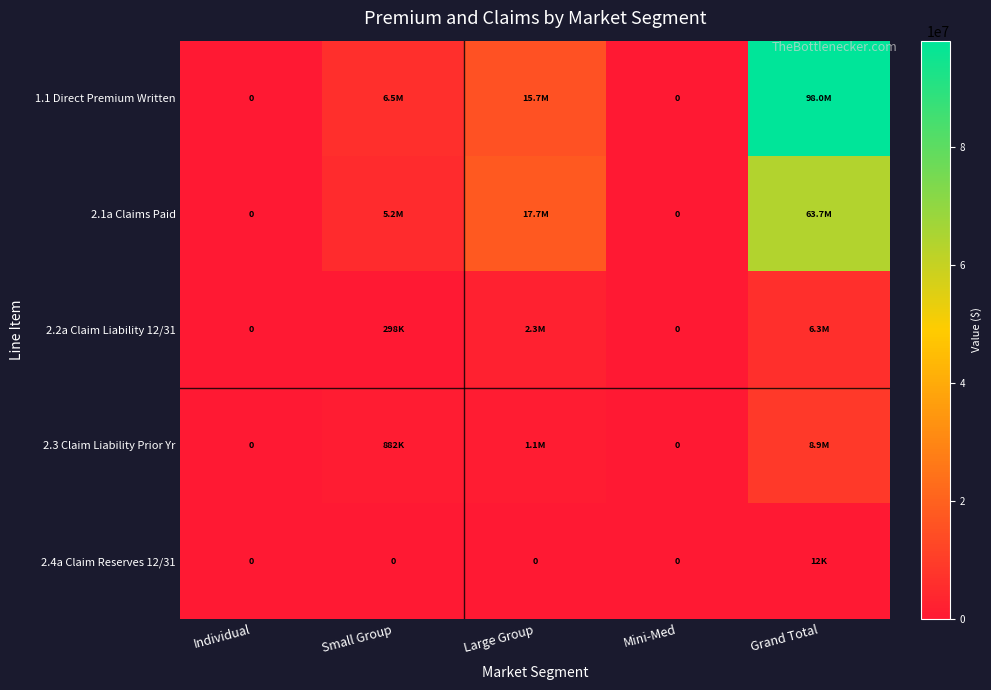

At which category is the sum across all series the highest?

Grand Total